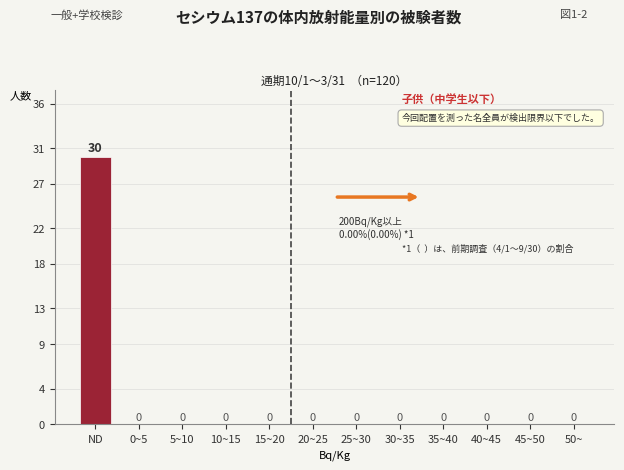

Reading left to right, transcribe all the data shown in this chart.

ND=30	0~5=0	5~10=0	10~15=0	15~20=0	20~25=0	25~30=0	30~35=0	35~40=0	40~45=0	45~50=0	50~=0